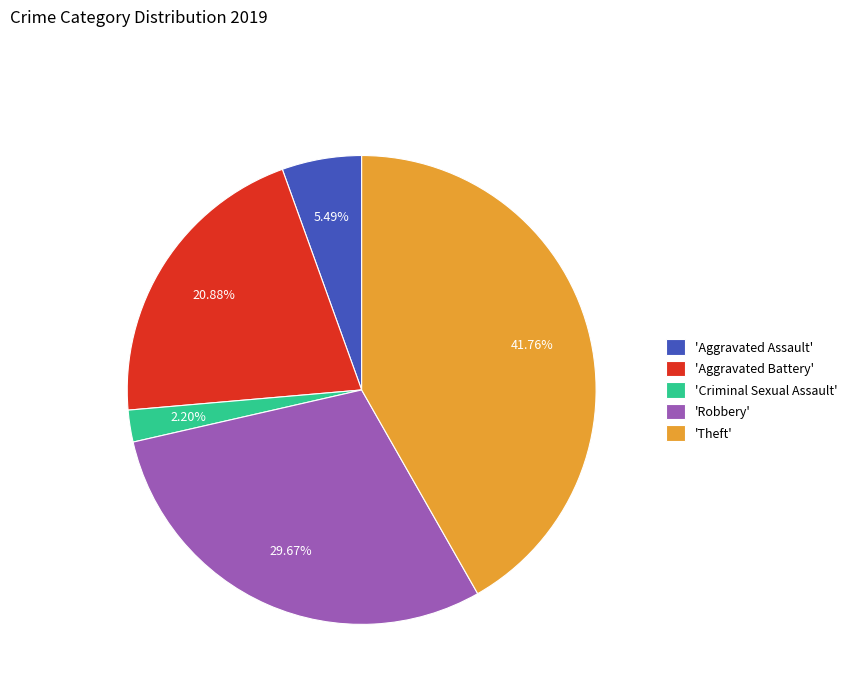

Is there a majority slice in this chart?

No